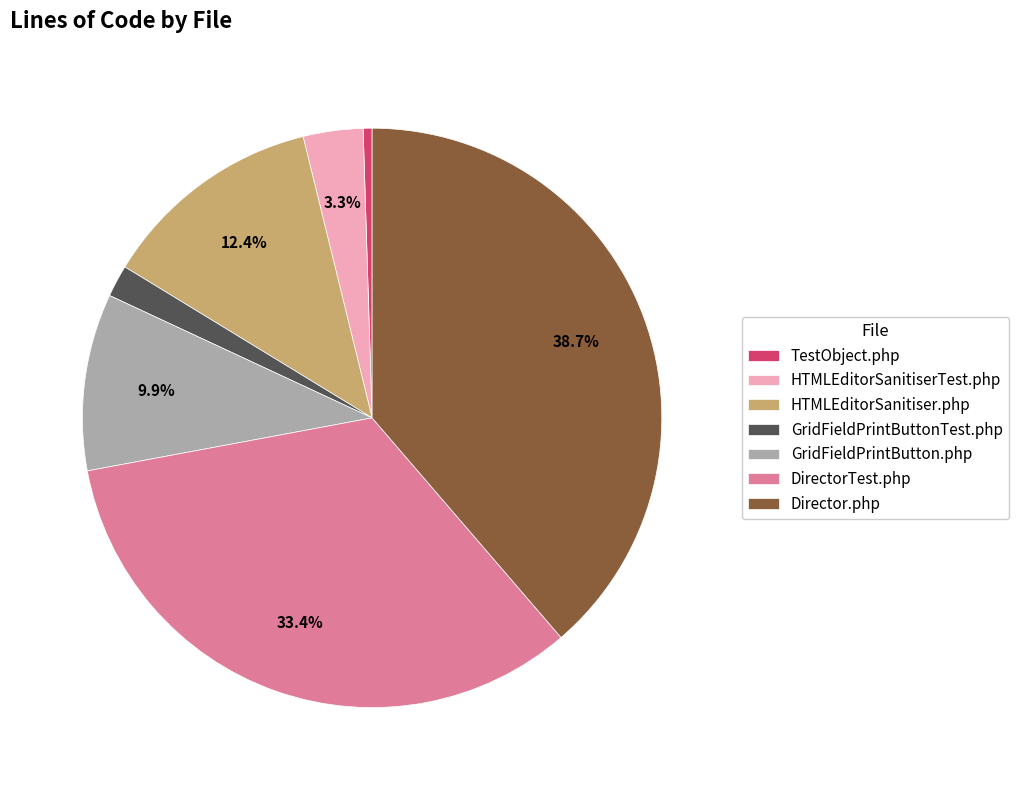

Count the number of slices in the pie.

7